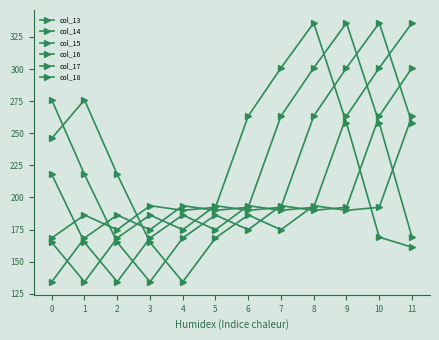

Rank the categories by col_13 value from lowest to highest.

11, 0, 10, 2, 1, 4, 5, 3, 9, 6, 7, 8